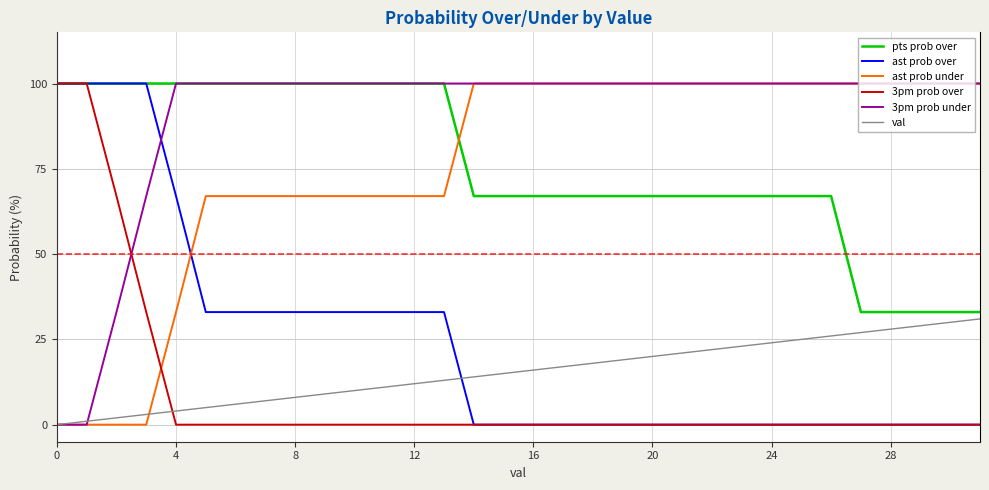

Which series has the largest total across all categories?

3pm prob under